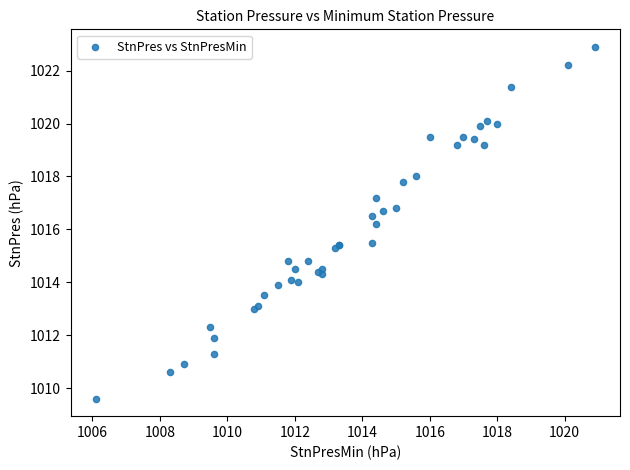

What Y value in the scatter plot is closest to 1016?

1016.2